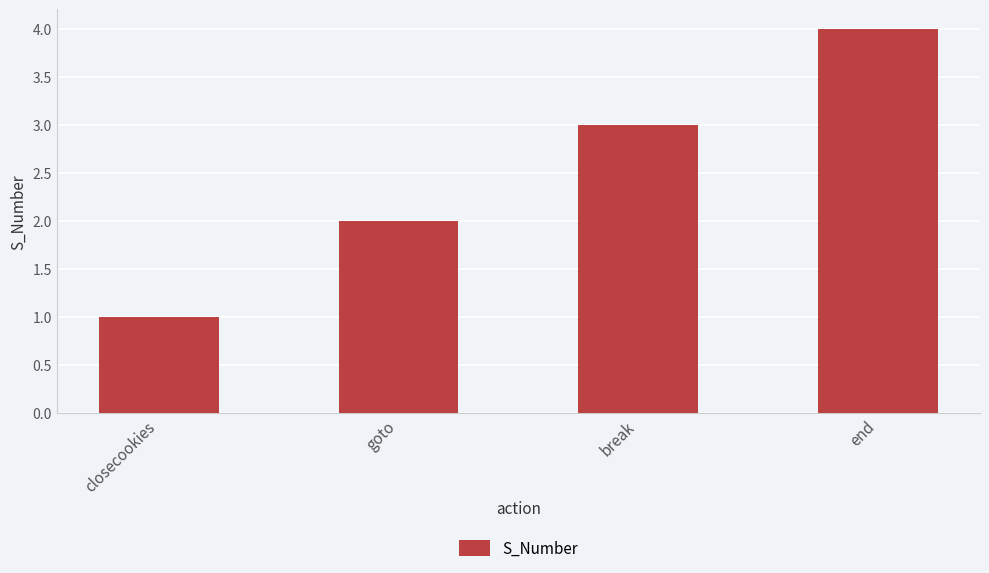

List the labels in order of value, largest first.

end, break, goto, closecookies